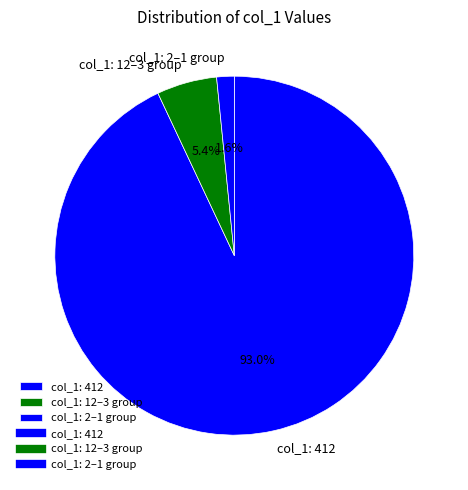

Which has a higher value, col_1: 12–3 group or col_1: 2–1 group?

col_1: 12–3 group